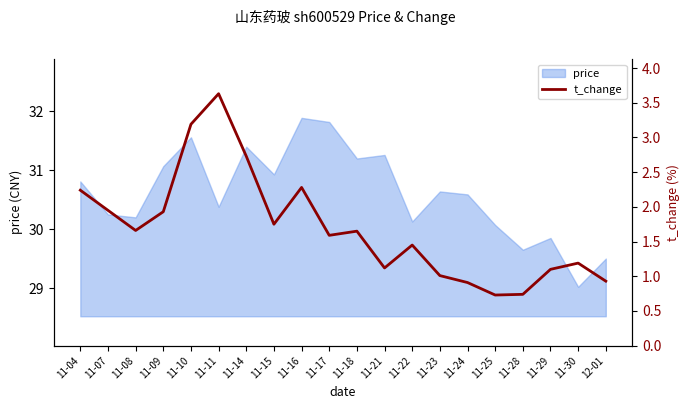

Read the value at 11-23.

1.0